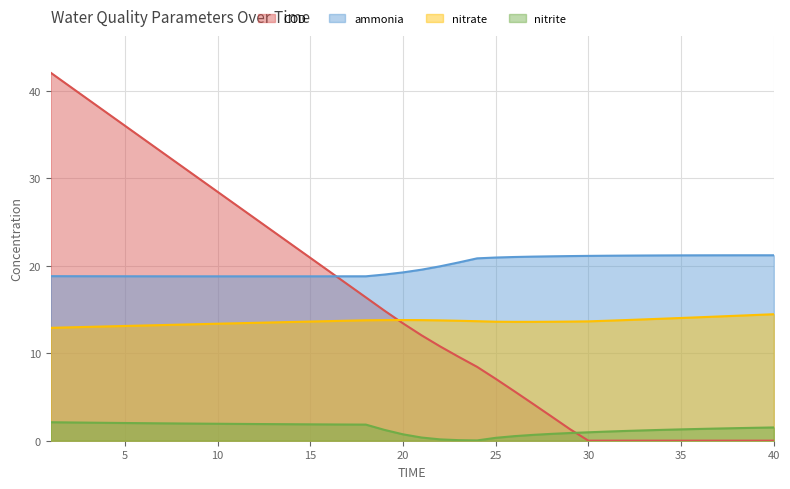

What is the value of the nitrate point at the 8th from the left?

13.3